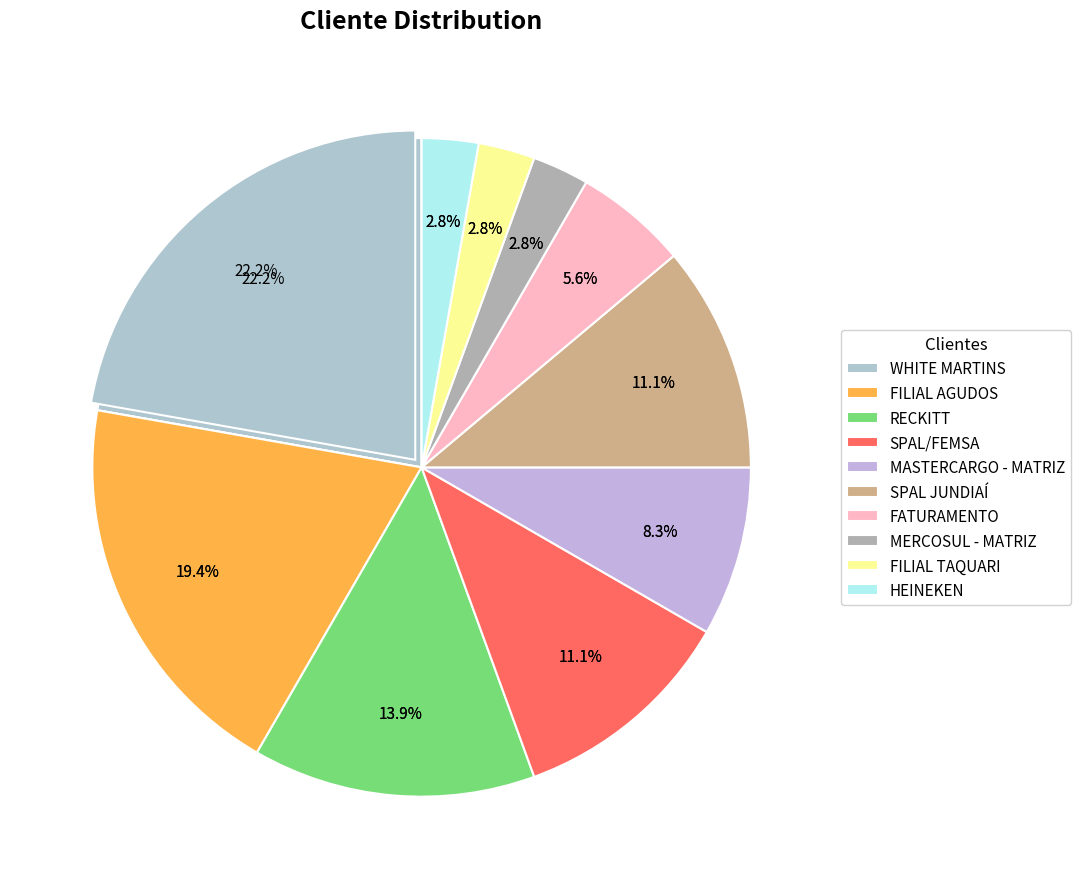

How many slices are in this pie chart?

10